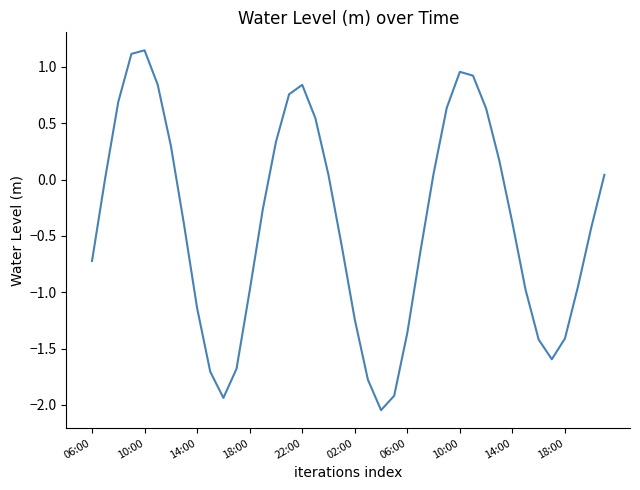

What is the difference between the maximum and minimum values?

3.2